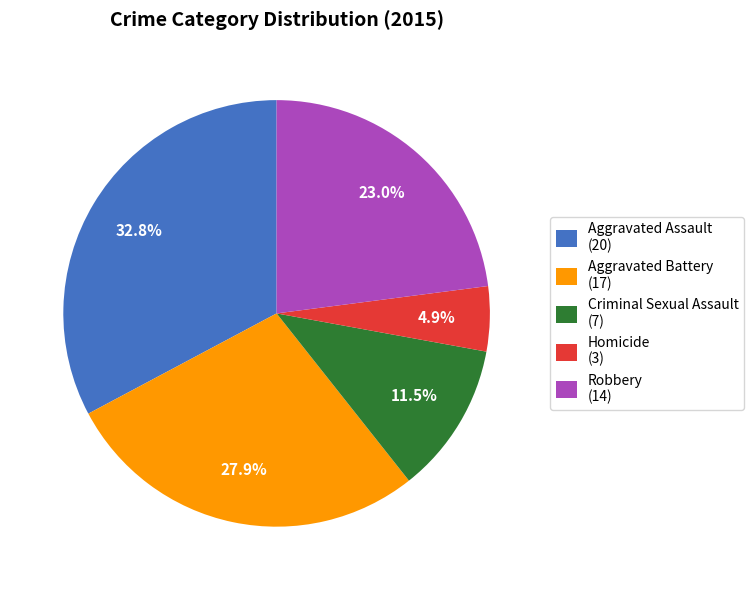

To the nearest percent, what is the difference between the largest and smallest slice percentages?

28%